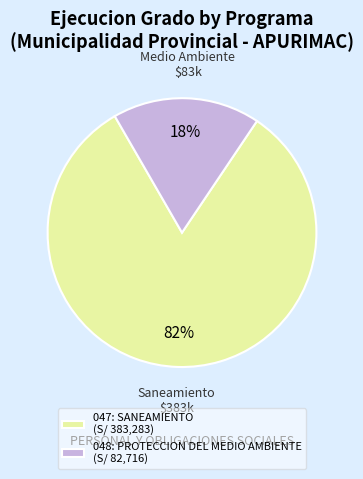

To the nearest percent, what portion does 047: SANEAMIENTO represent?

82%